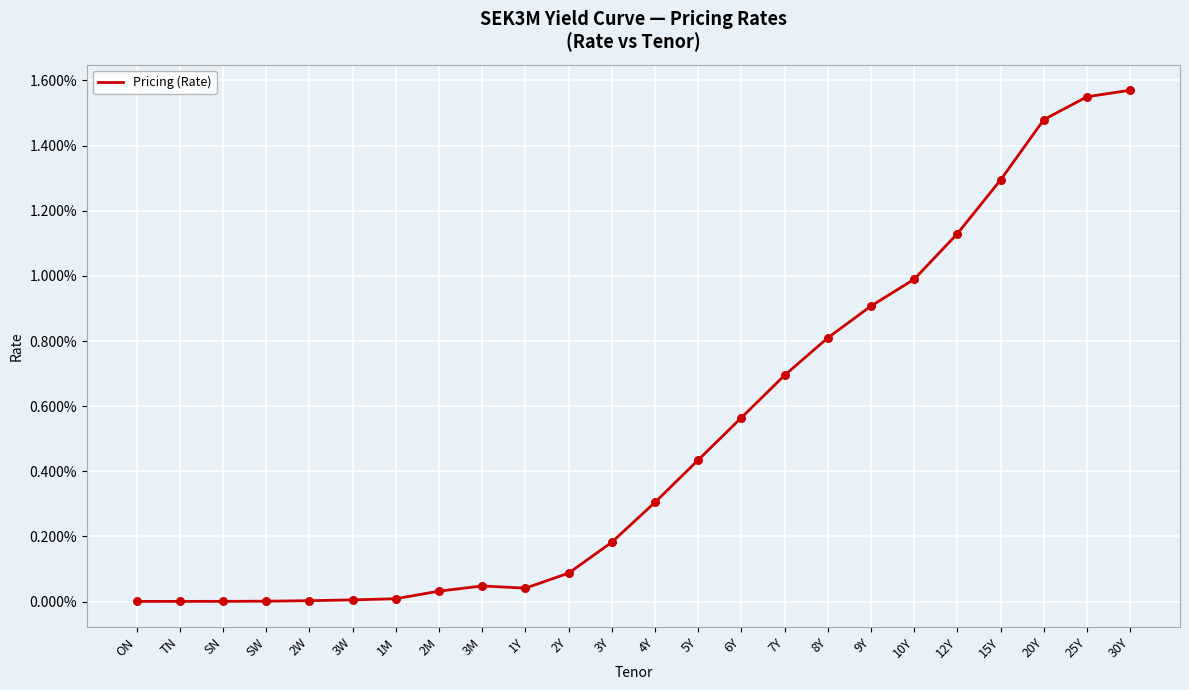

Between 2W and 4Y, which is larger?

4Y